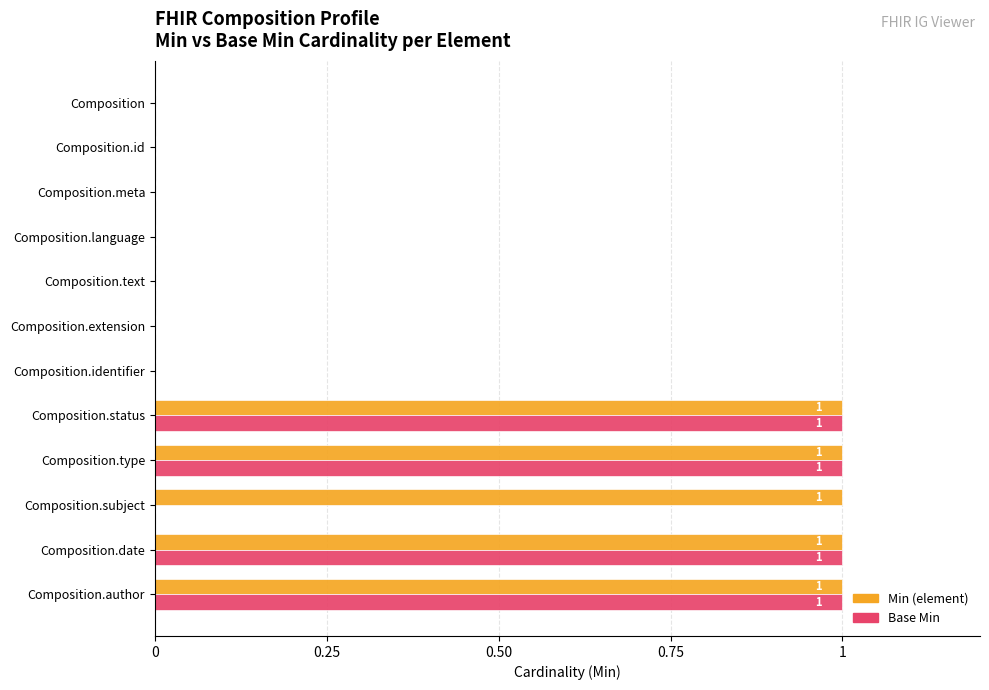

The value of Base Min at Composition.subject is -1. True or false?

False